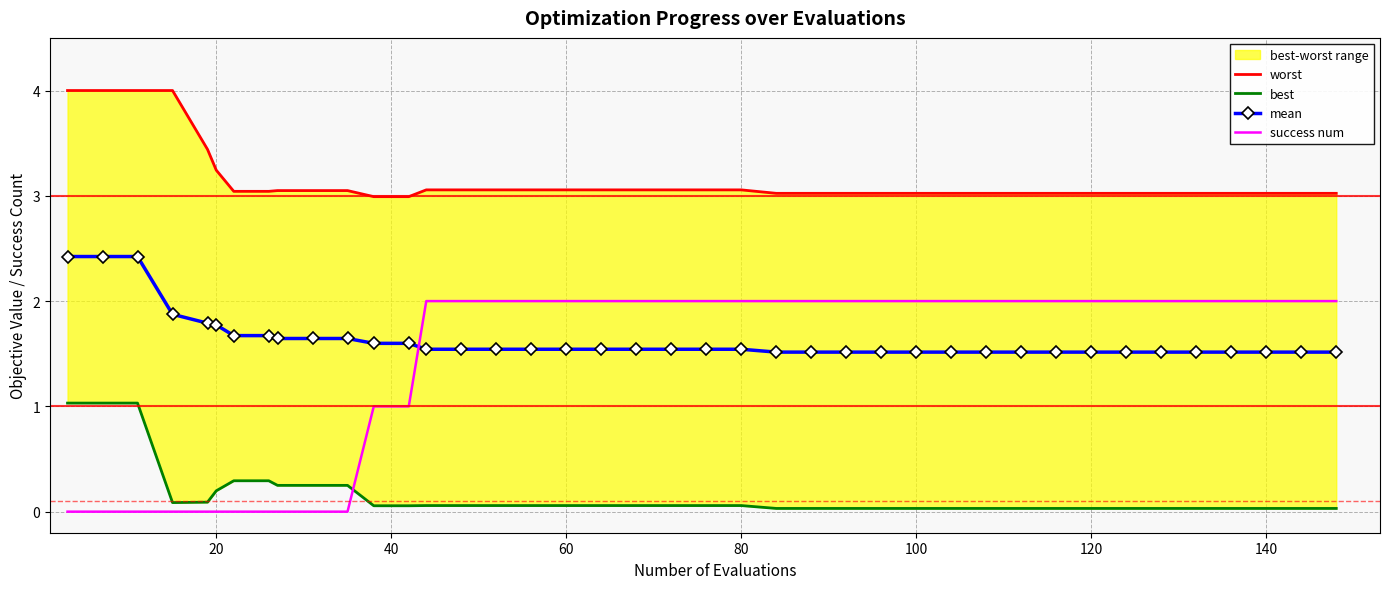

What is the maximum value for success num?

2.0